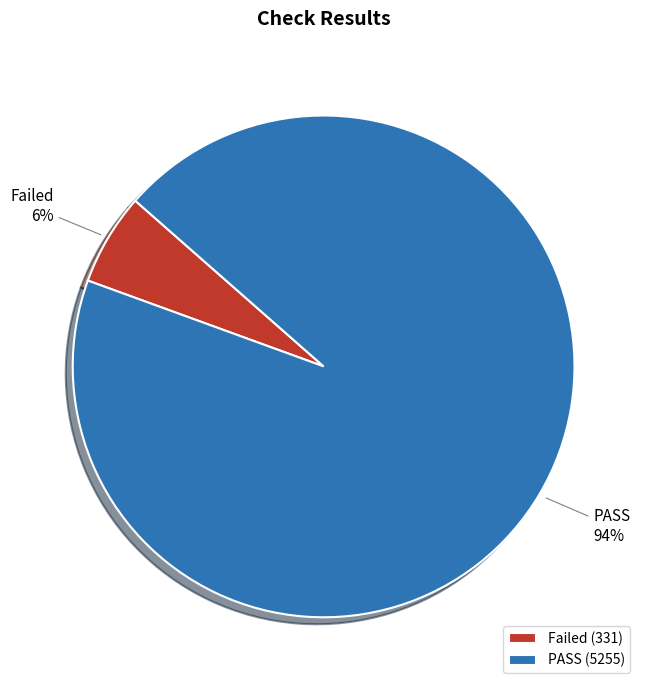

Which slice represents more than half of the pie?

PASS